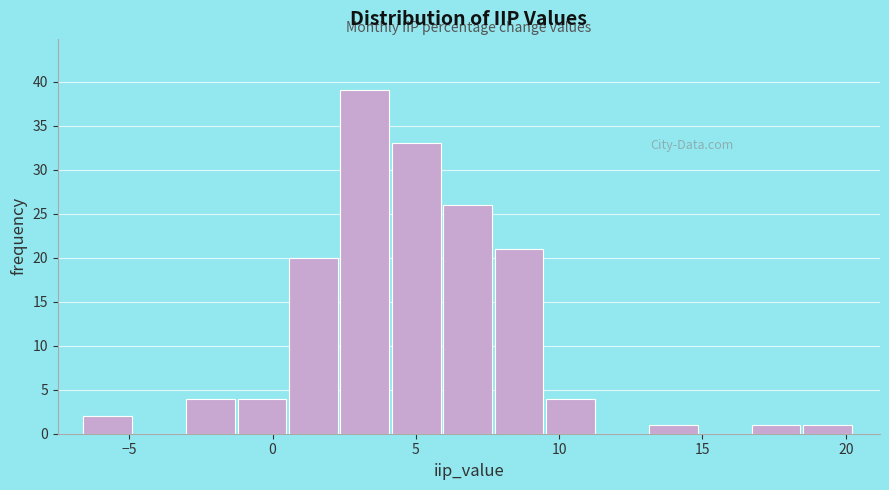

Read against the x-axis, roughly where is the centre of the tallest bar?

3.0